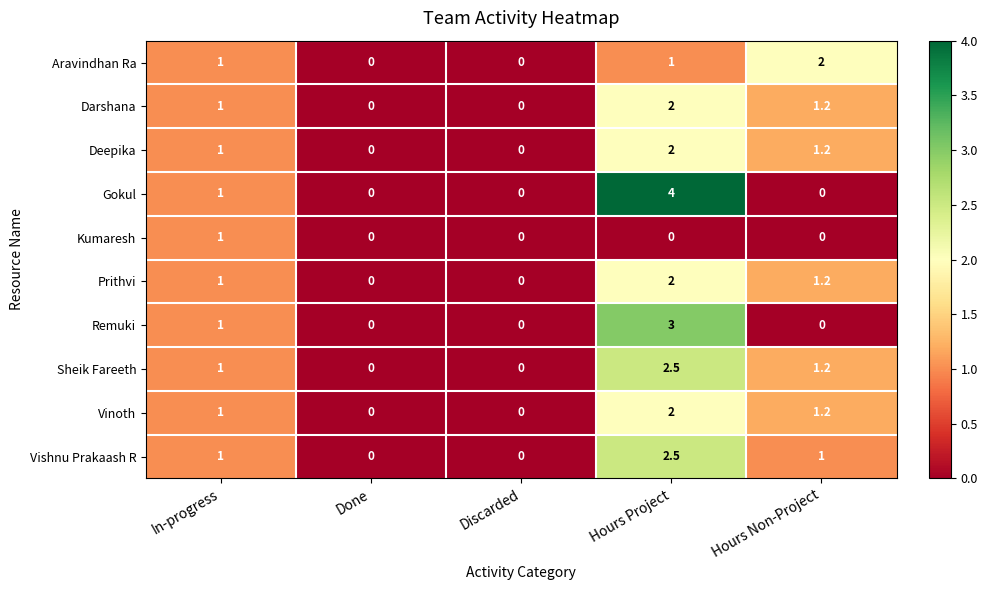

What is the difference between the maximum and minimum values in the Aravindhan Ra series?

2.0